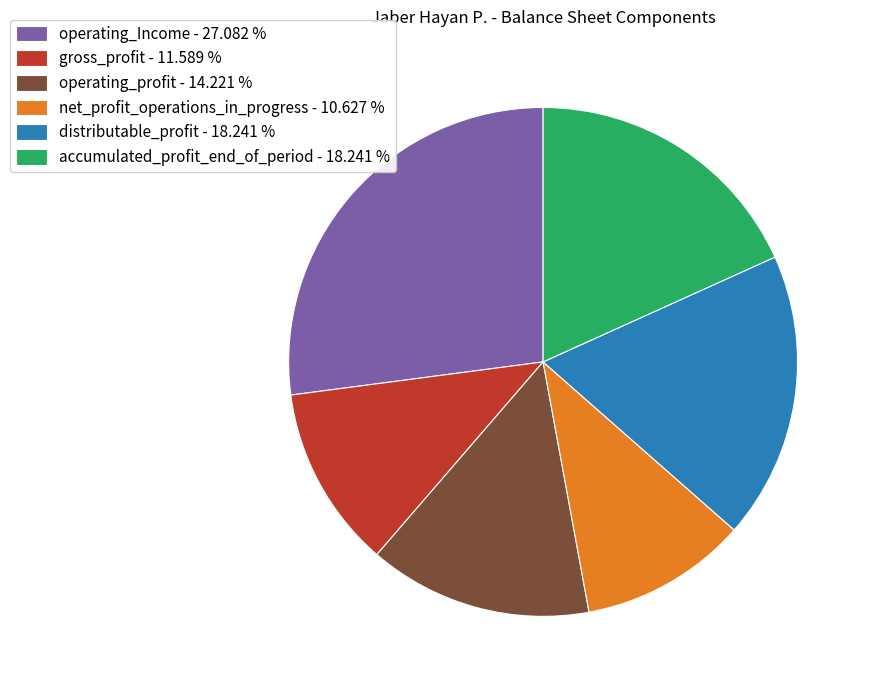

Which slice is the largest?

operating_Income